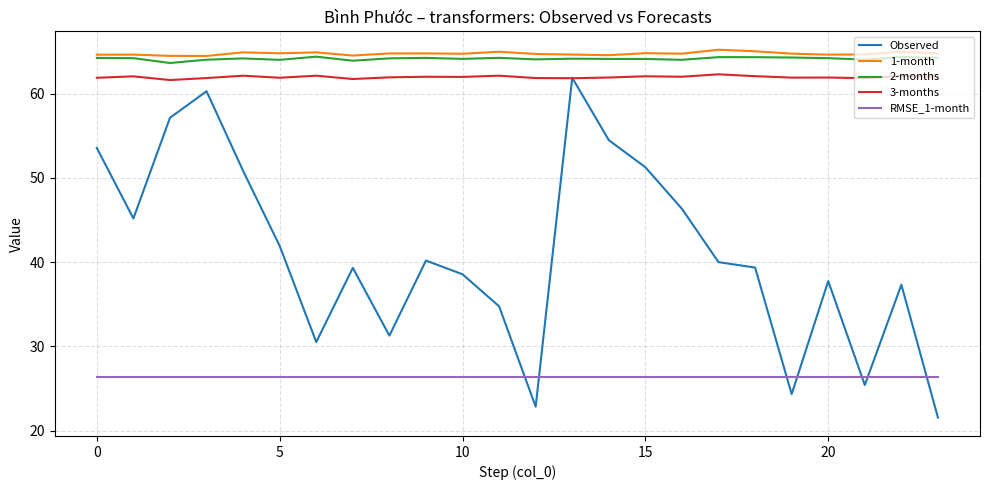

Rank the series by their maximum value, from lowest to highest.

RMSE_1-month, Observed, 3-months, 2-months, 1-month